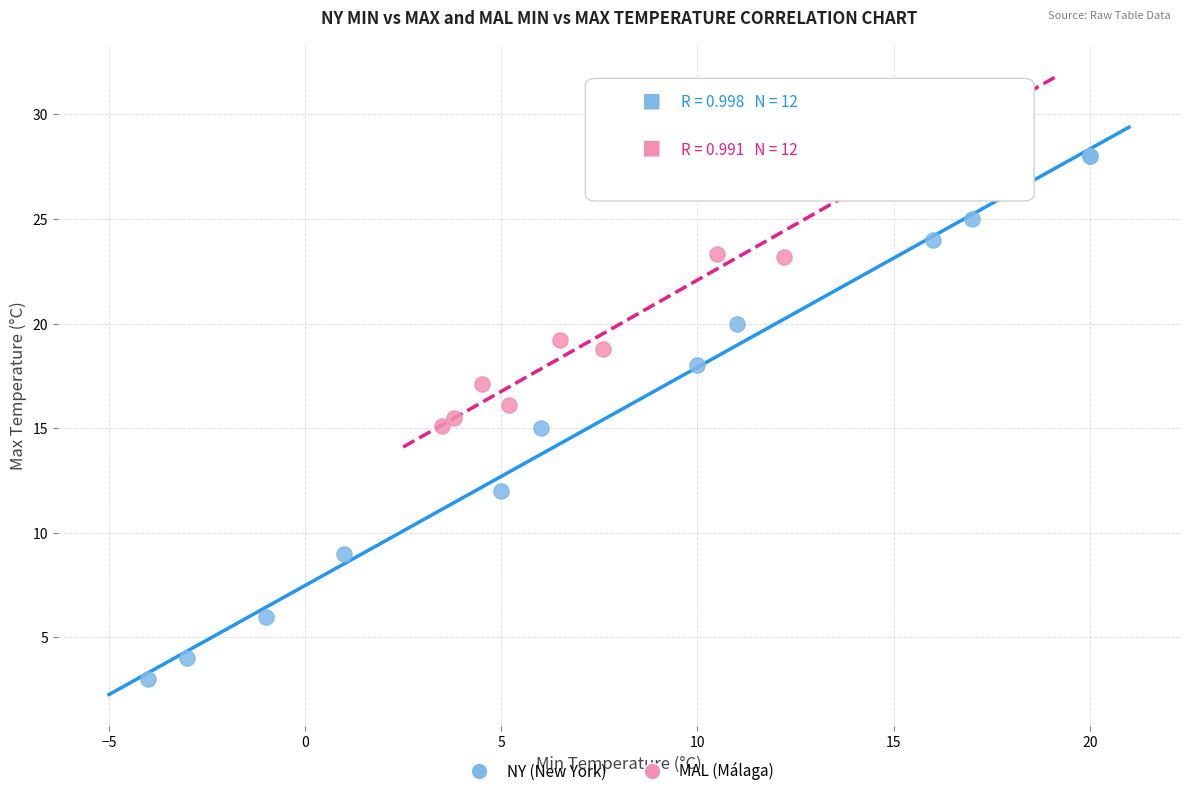

Which series contains the lowest Y value?

NY (New York)